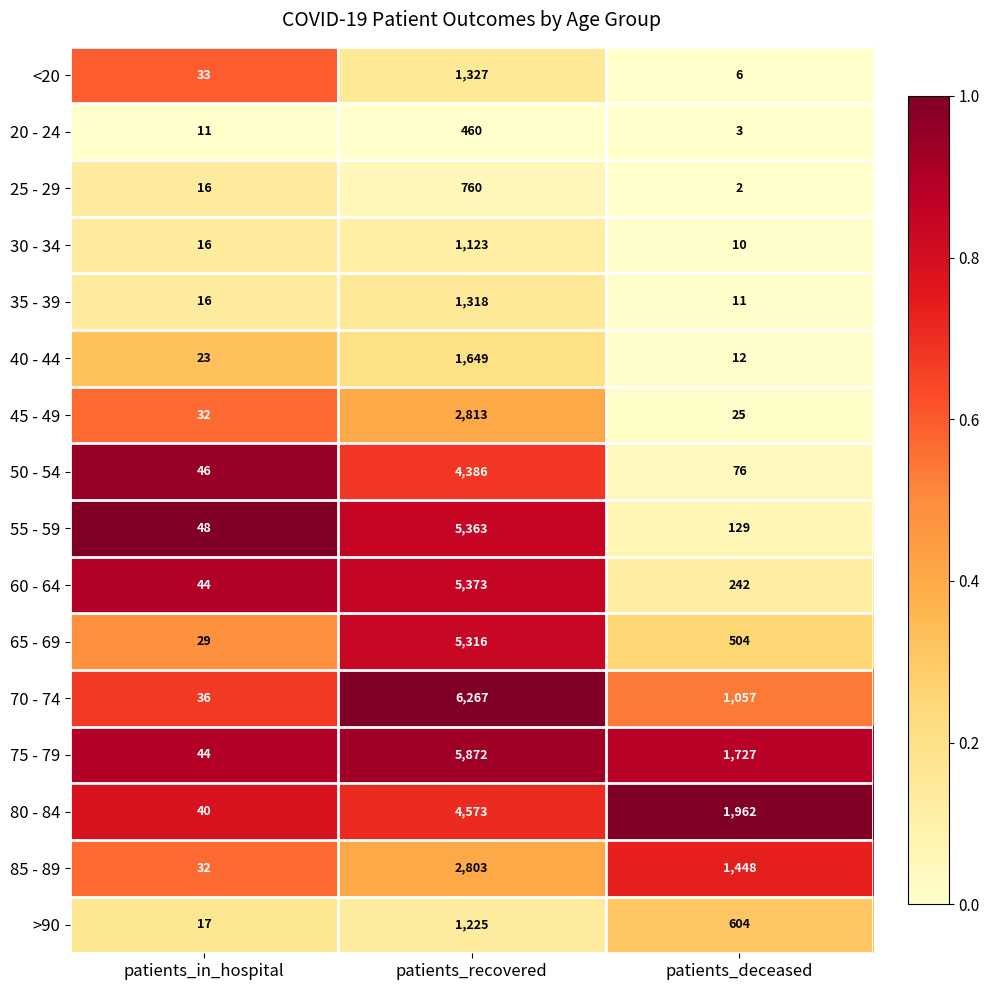

At which category is the sum across all series the highest?

patients_recovered